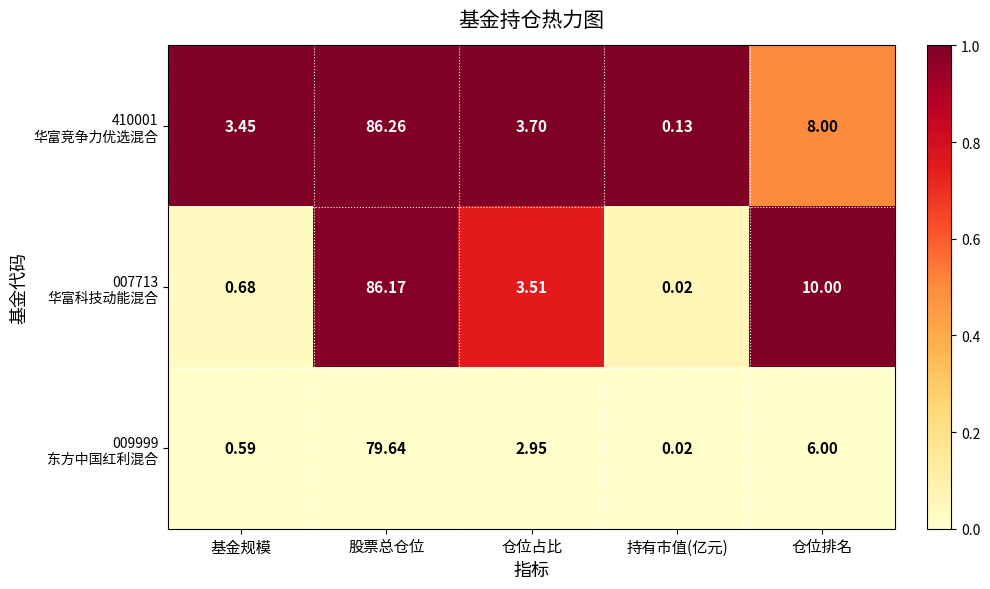

At which category is the sum across all series the highest?

股票总仓位